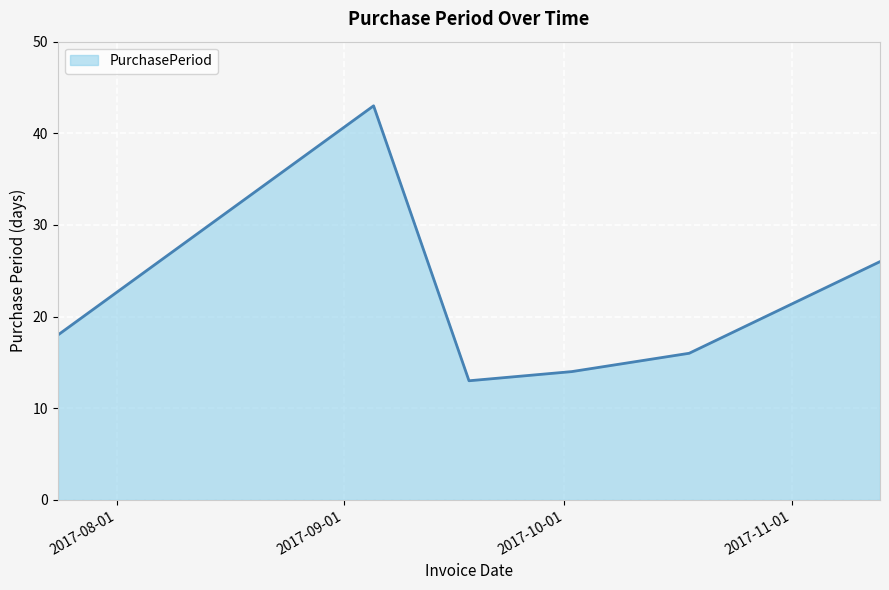

What is the difference between the maximum and second lowest values?

29